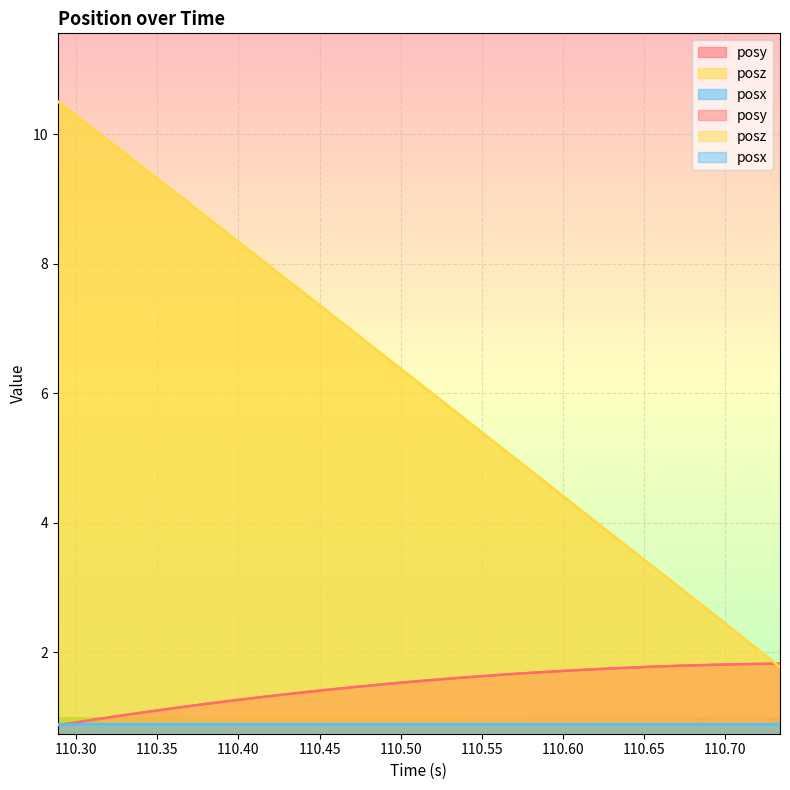

Reading left to right, what are all the values shown in this chart?

posy: 110.2888=0.9	110.3028=0.9	110.3169=1.0	110.3307=1.0	110.3446=1.1	110.3584=1.1	110.3725=1.2	110.3864=1.2	110.3999=1.3	110.4141=1.3	110.4281=1.3	110.4415=1.4	110.4555=1.4	110.4693=1.5	110.4831=1.5	110.497=1.5	110.5106=1.6	110.5247=1.6	110.5385=1.6	110.5523=1.6	110.5659=1.7	110.58=1.7	110.5939=1.7	110.6079=1.7	110.6216=1.7	110.6356=1.8	110.6496=1.8	110.6634=1.8	110.6772=1.8	110.6912=1.8	110.7056=1.8	110.7192=1.8	110.7336=1.8
posz: 110.2888=10.5	110.3028=10.2	110.3169=10.0	110.3307=9.7	110.3446=9.4	110.3584=9.2	110.3725=8.9	110.3864=8.6	110.3999=8.3	110.4141=8.1	110.4281=7.8	110.4415=7.5	110.4555=7.3	110.4693=7.0	110.4831=6.7	110.497=6.4	110.5106=6.2	110.5247=5.9	110.5385=5.6	110.5523=5.4	110.5659=5.1	110.58=4.8	110.5939=4.5	110.6079=4.3	110.6216=4.0	110.6356=3.7	110.6496=3.4	110.6634=3.2	110.6772=2.9	110.6912=2.6	110.7056=2.3	110.7192=2.1	110.7336=1.8